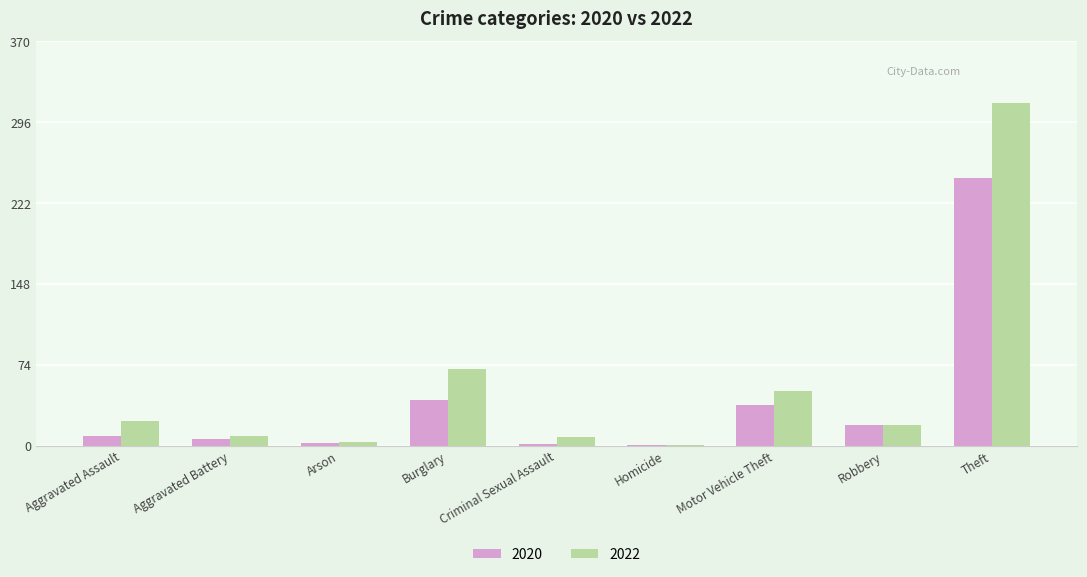

Is it true that 2022 equals 50 at Motor Vehicle Theft?

True